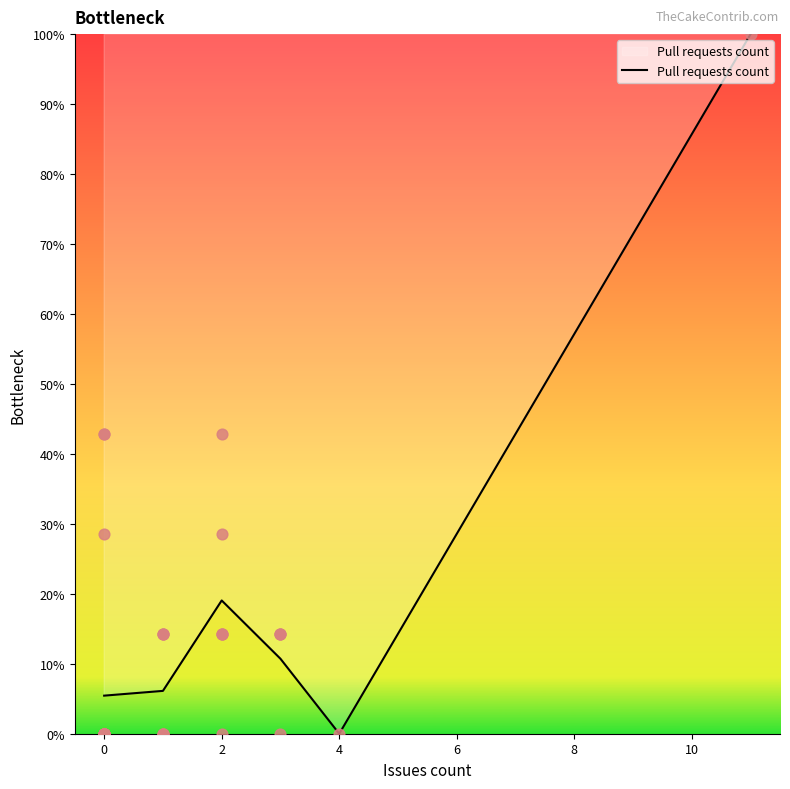

What is the maximum value for Pull requests count?

100.0